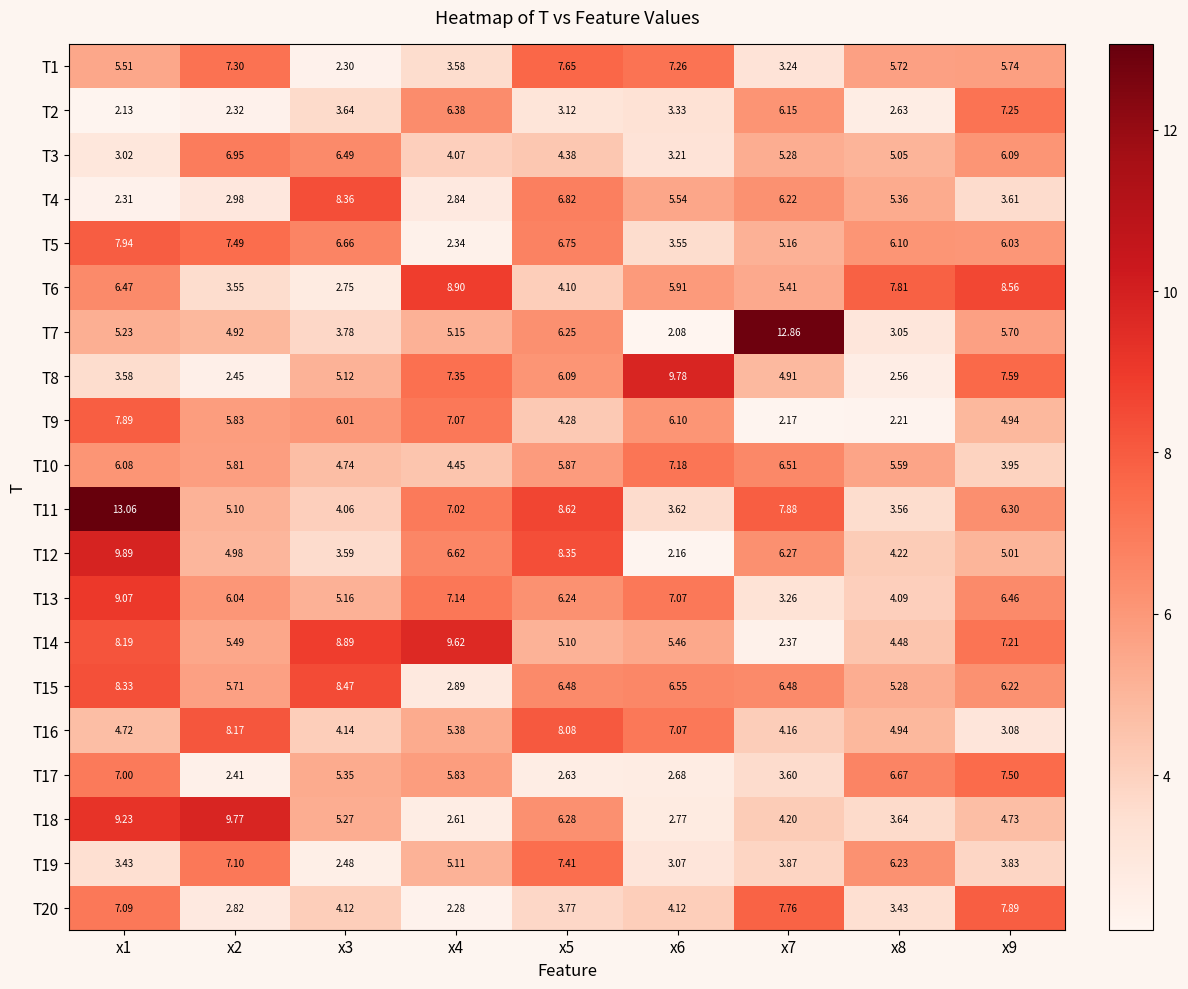

Reading left to right, transcribe all the data shown in this chart.

T1: x1=5.5	x2=7.3	x3=2.3	x4=3.6	x5=7.7	x6=7.3	x7=3.2	x8=5.7	x9=5.7
T2: x1=2.1	x2=2.3	x3=3.6	x4=6.4	x5=3.1	x6=3.3	x7=6.2	x8=2.6	x9=7.2
T3: x1=3.0	x2=7.0	x3=6.5	x4=4.1	x5=4.4	x6=3.2	x7=5.3	x8=5.0	x9=6.1
T4: x1=2.3	x2=3.0	x3=8.4	x4=2.8	x5=6.8	x6=5.5	x7=6.2	x8=5.4	x9=3.6
T5: x1=7.9	x2=7.5	x3=6.7	x4=2.3	x5=6.8	x6=3.5	x7=5.2	x8=6.1	x9=6.0
T6: x1=6.5	x2=3.5	x3=2.8	x4=8.9	x5=4.1	x6=5.9	x7=5.4	x8=7.8	x9=8.6
T7: x1=5.2	x2=4.9	x3=3.8	x4=5.2	x5=6.2	x6=2.1	x7=12.9	x8=3.0	x9=5.7
T8: x1=3.6	x2=2.5	x3=5.1	x4=7.3	x5=6.1	x6=9.8	x7=4.9	x8=2.6	x9=7.6
T9: x1=7.9	x2=5.8	x3=6.0	x4=7.1	x5=4.3	x6=6.1	x7=2.2	x8=2.2	x9=4.9
T10: x1=6.1	x2=5.8	x3=4.7	x4=4.5	x5=5.9	x6=7.2	x7=6.5	x8=5.6	x9=4.0
T11: x1=13.1	x2=5.1	x3=4.1	x4=7.0	x5=8.6	x6=3.6	x7=7.9	x8=3.6	x9=6.3
T12: x1=9.9	x2=5.0	x3=3.6	x4=6.6	x5=8.3	x6=2.2	x7=6.3	x8=4.2	x9=5.0
T13: x1=9.1	x2=6.0	x3=5.2	x4=7.1	x5=6.2	x6=7.1	x7=3.3	x8=4.1	x9=6.5
T14: x1=8.2	x2=5.5	x3=8.9	x4=9.6	x5=5.1	x6=5.5	x7=2.4	x8=4.5	x9=7.2
T15: x1=8.3	x2=5.7	x3=8.5	x4=2.9	x5=6.5	x6=6.5	x7=6.5	x8=5.3	x9=6.2
T16: x1=4.7	x2=8.2	x3=4.1	x4=5.4	x5=8.1	x6=7.1	x7=4.2	x8=4.9	x9=3.1
T17: x1=7.0	x2=2.4	x3=5.3	x4=5.8	x5=2.6	x6=2.7	x7=3.6	x8=6.7	x9=7.5
T18: x1=9.2	x2=9.8	x3=5.3	x4=2.6	x5=6.3	x6=2.8	x7=4.2	x8=3.6	x9=4.7
T19: x1=3.4	x2=7.1	x3=2.5	x4=5.1	x5=7.4	x6=3.1	x7=3.9	x8=6.2	x9=3.8
T20: x1=7.1	x2=2.8	x3=4.1	x4=2.3	x5=3.8	x6=4.1	x7=7.8	x8=3.4	x9=7.9